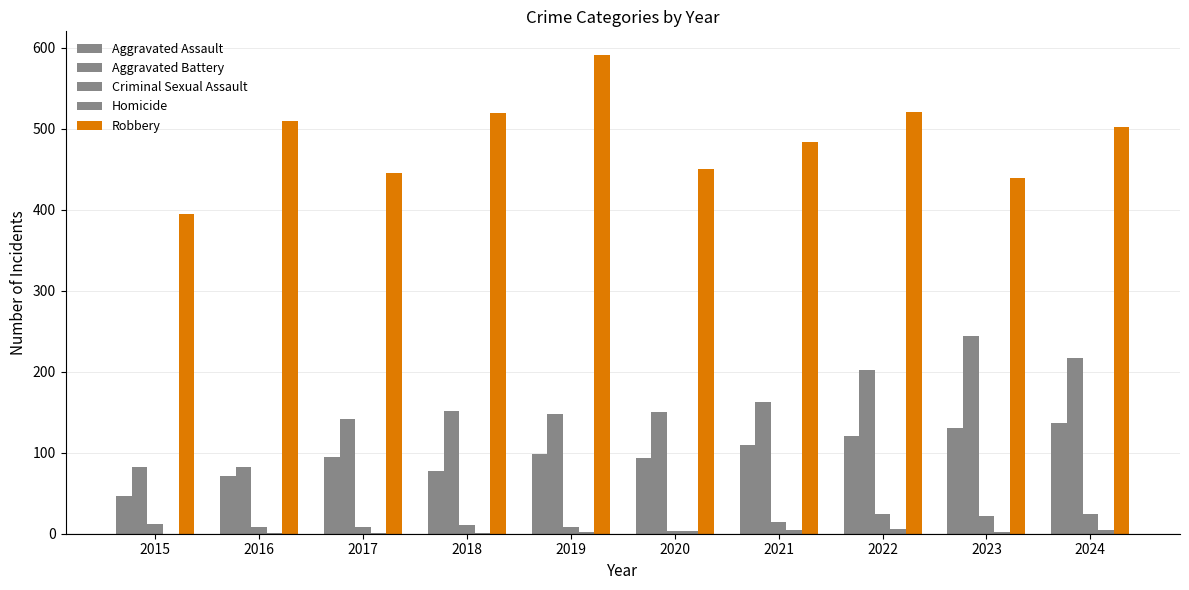

What is the total value across all series at 2024?

885